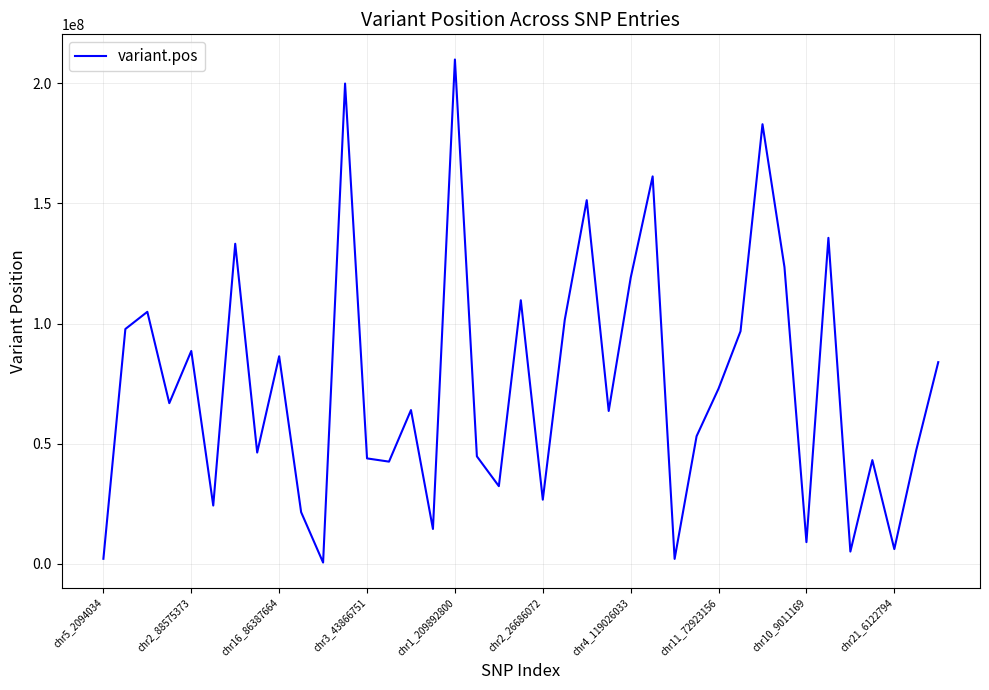

What is the difference between the maximum and minimum values?

209373810